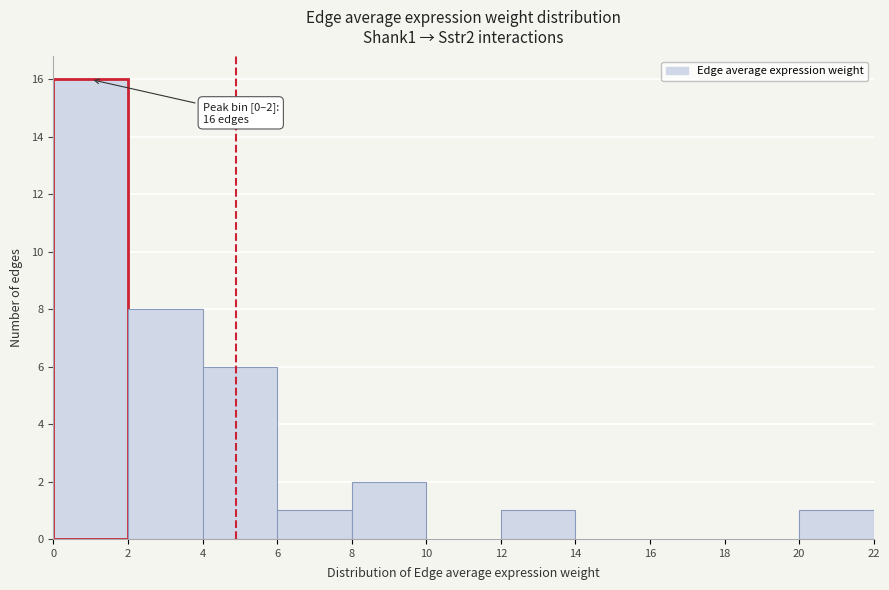

Over which range of the x-axis is the bar tallest?

0 to 2